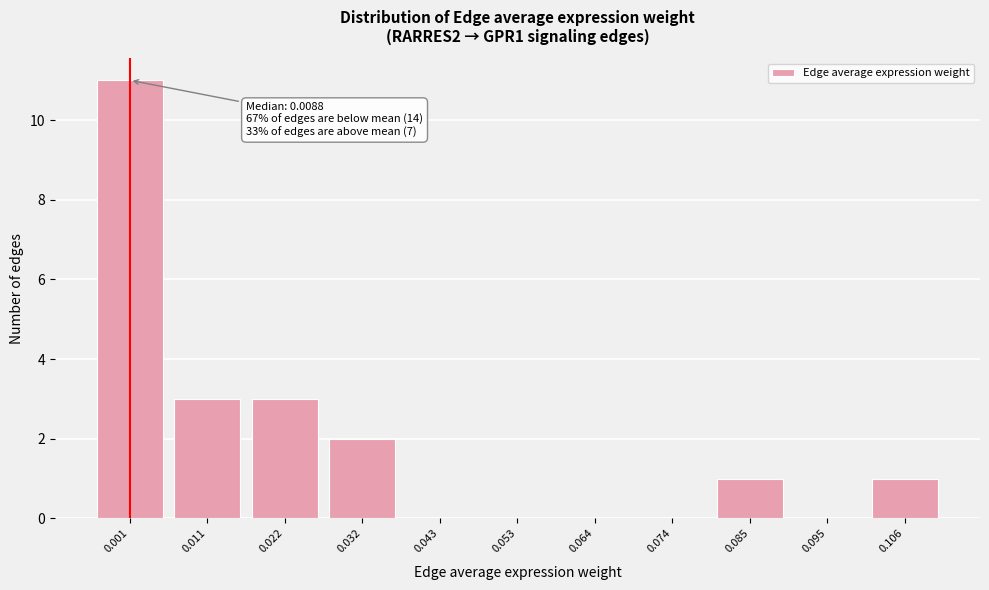

Reading left to right, transcribe all the data shown in this chart.

0.001=11	0.011=3	0.022=3	0.032=2	0.043=0	0.053=0	0.064=0	0.074=0	0.085=1	0.095=0	0.106=1